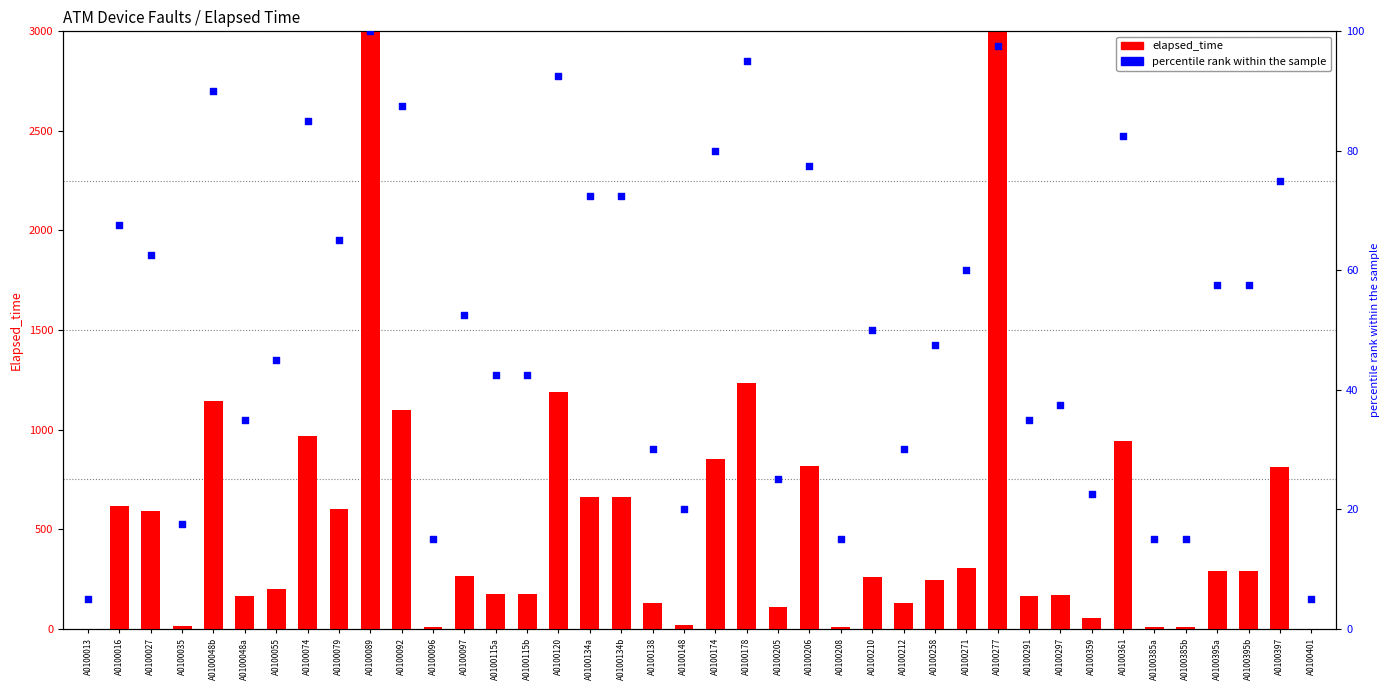

What are all the series names shown in the legend?

elapsed_time, percentile rank within the sample